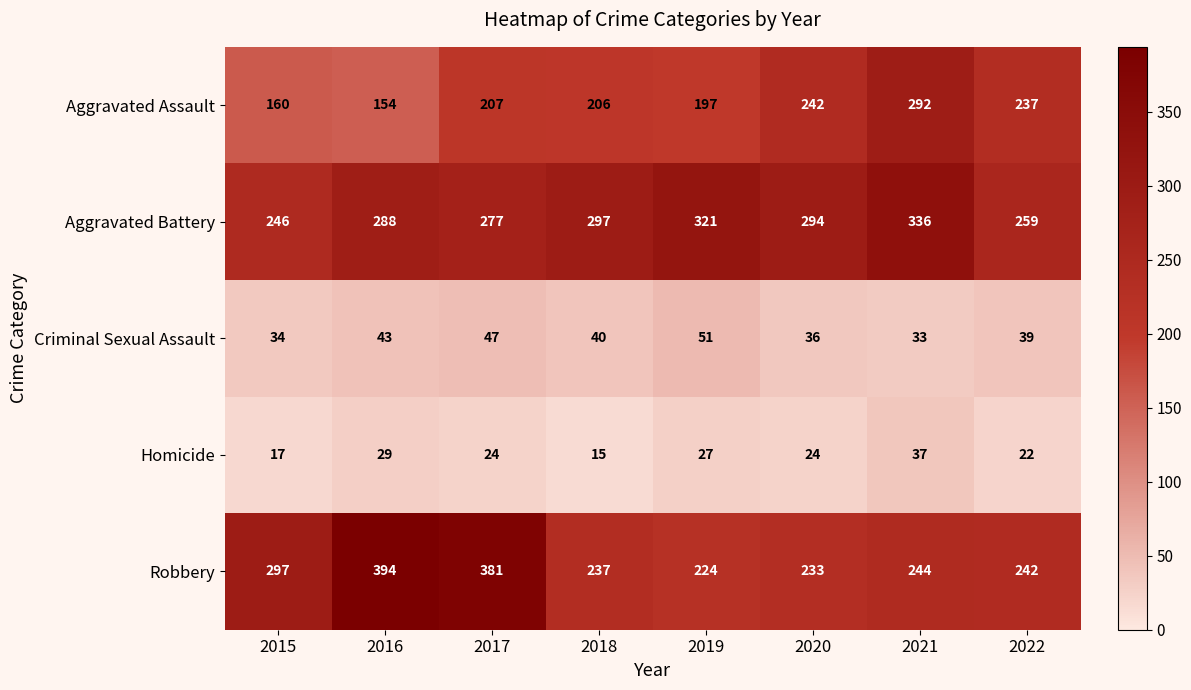

At which category is the sum across all series the highest?

2021